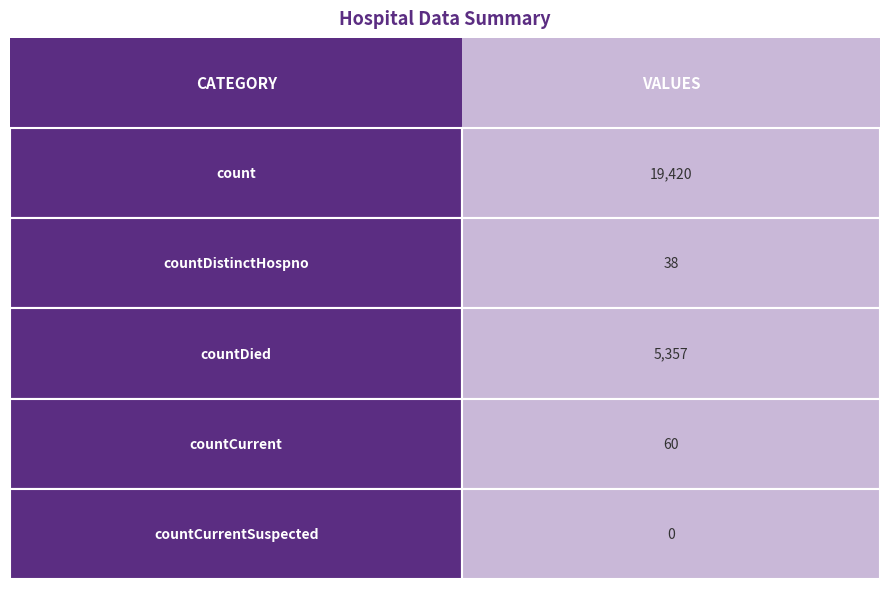

Does the chart contain any negative values?

No